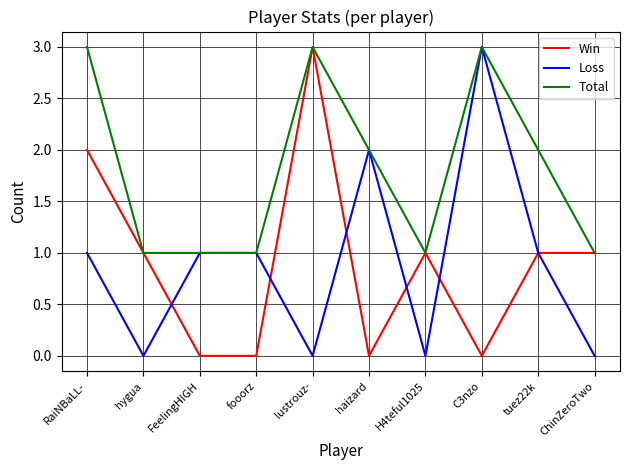

What is the difference between the highest and lowest values at lustrouz-?

3